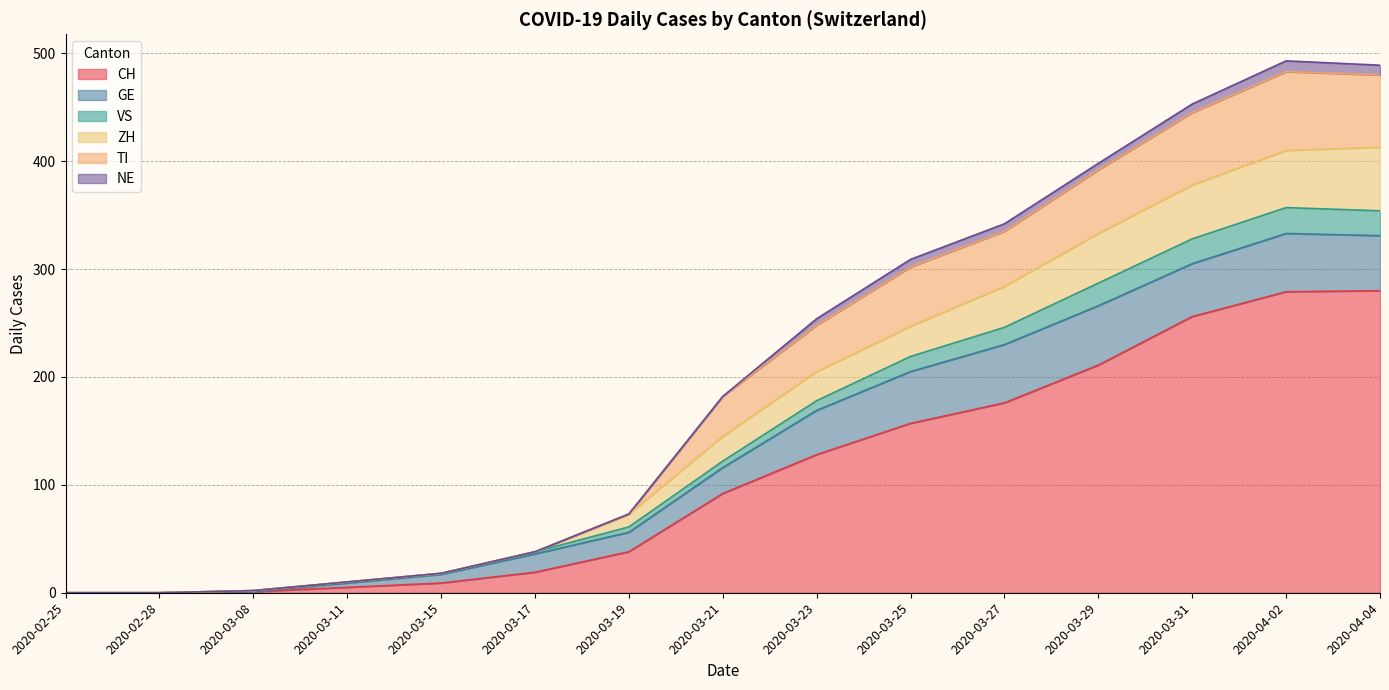

What is the highest value of the CH series?

280